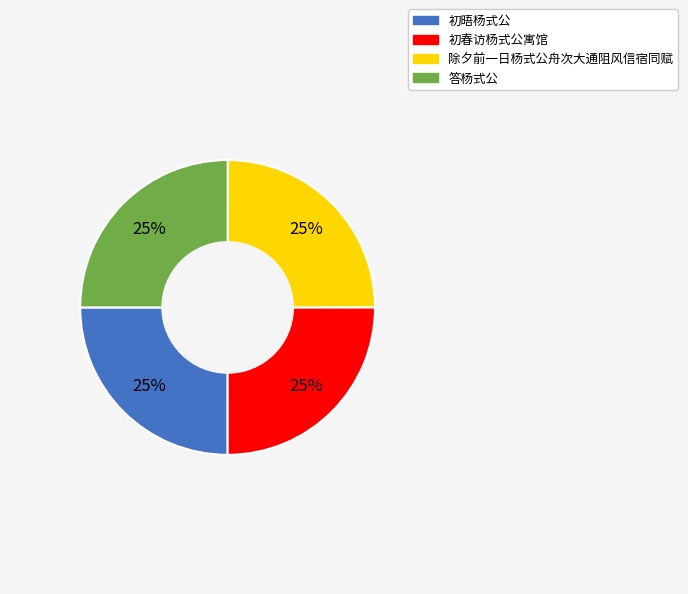

To the nearest percent, what is the average slice percentage?

25%